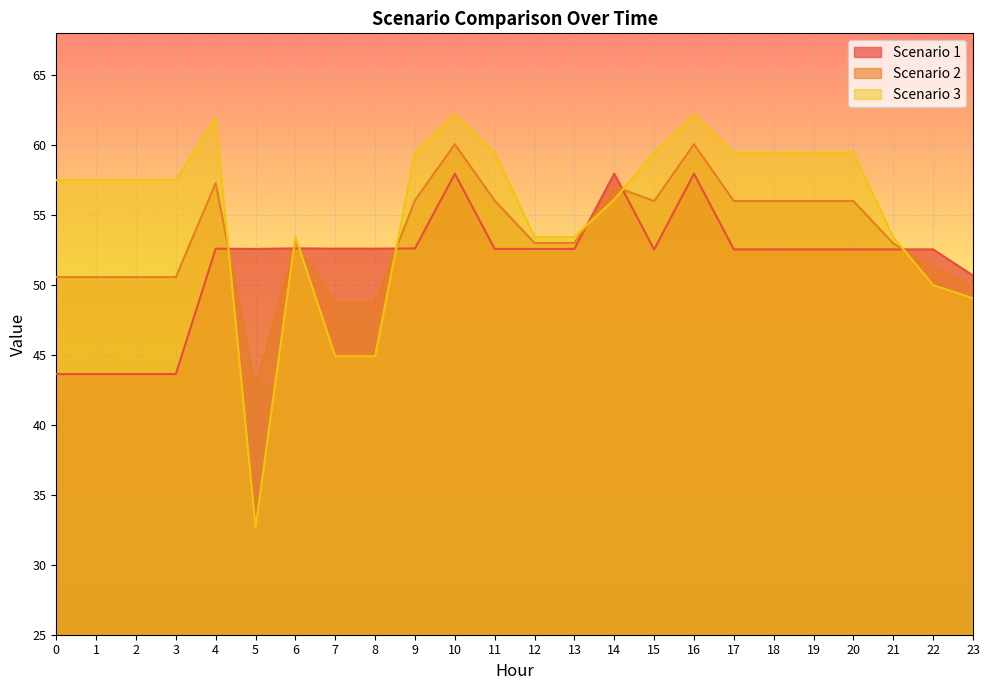

Is it true that Scenario 3 equals 57.5 at 1?

True